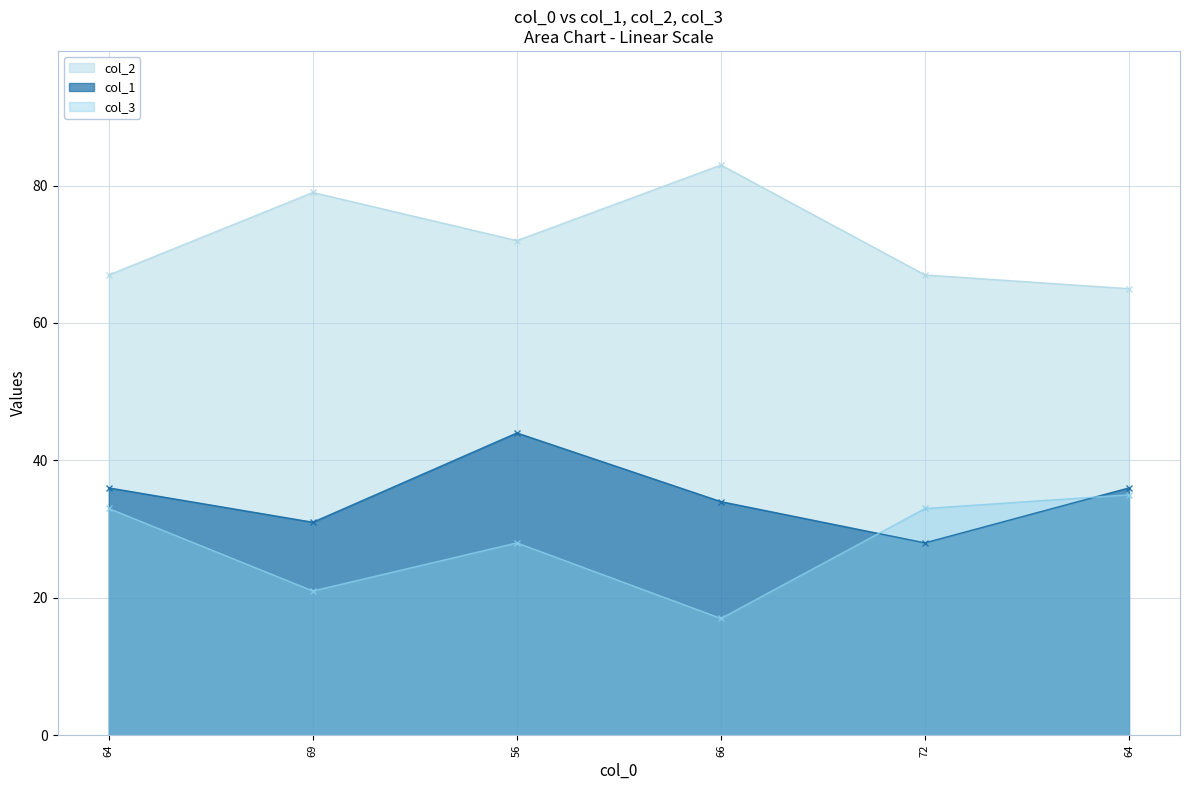

True or false: col_2 has a value of 67 at 72.

True